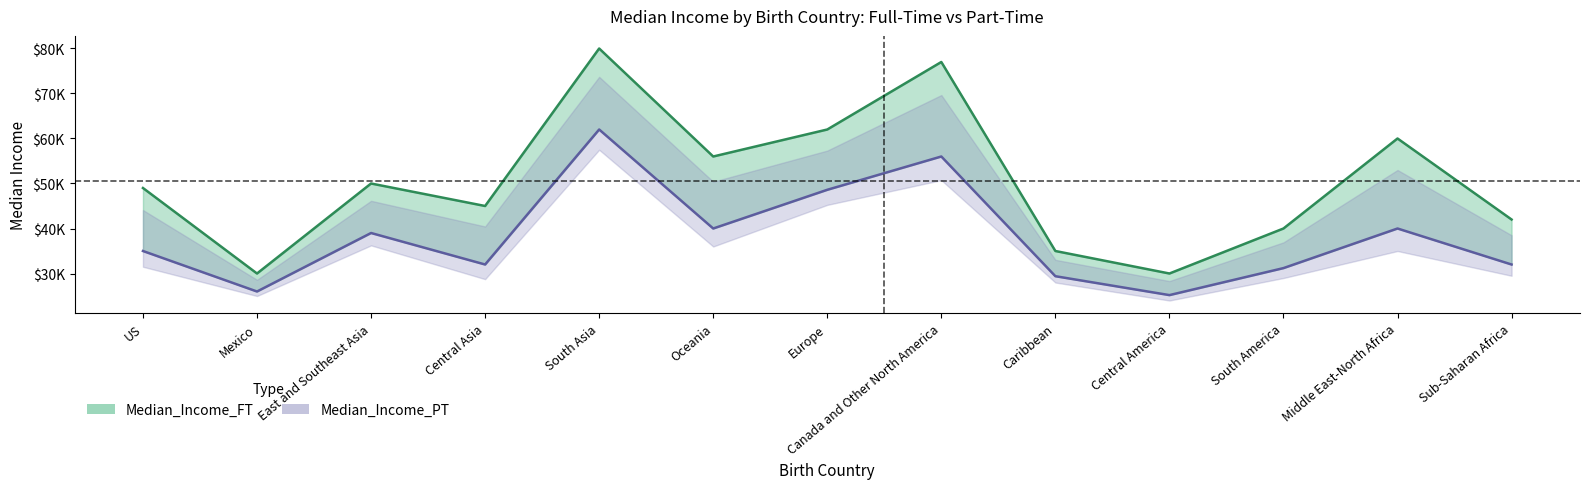

How many data points in Median_Income_PT are less than 35000?

6